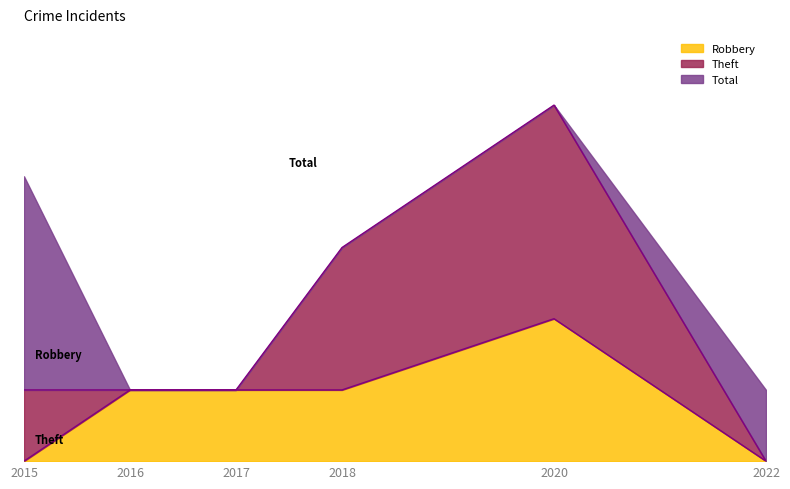

Count the Total values in the range 1 to 4.

5